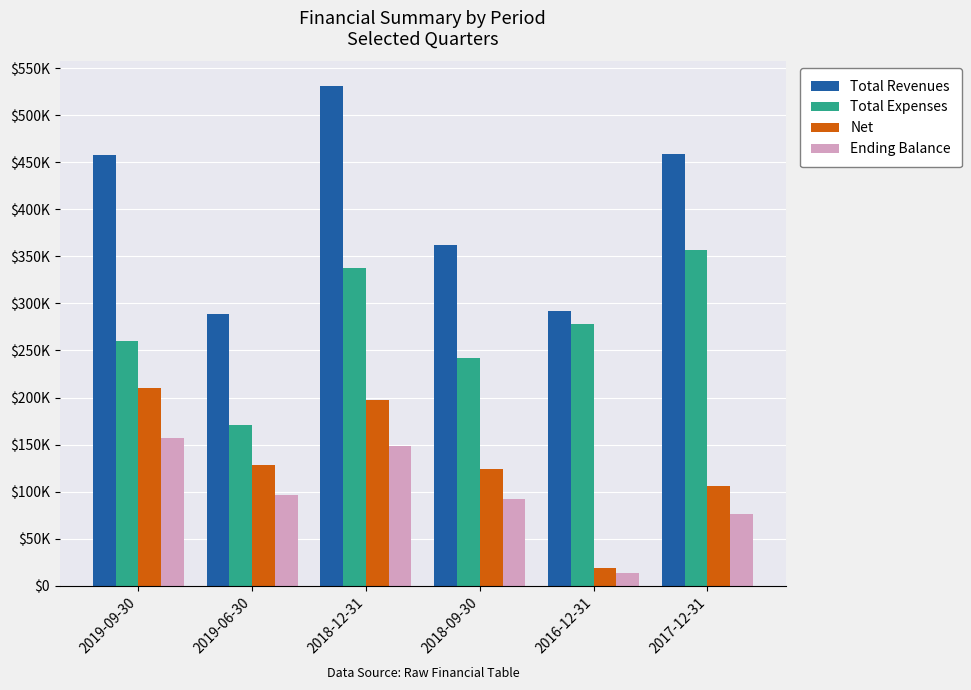

Which series has the largest total across all categories?

Total Revenues